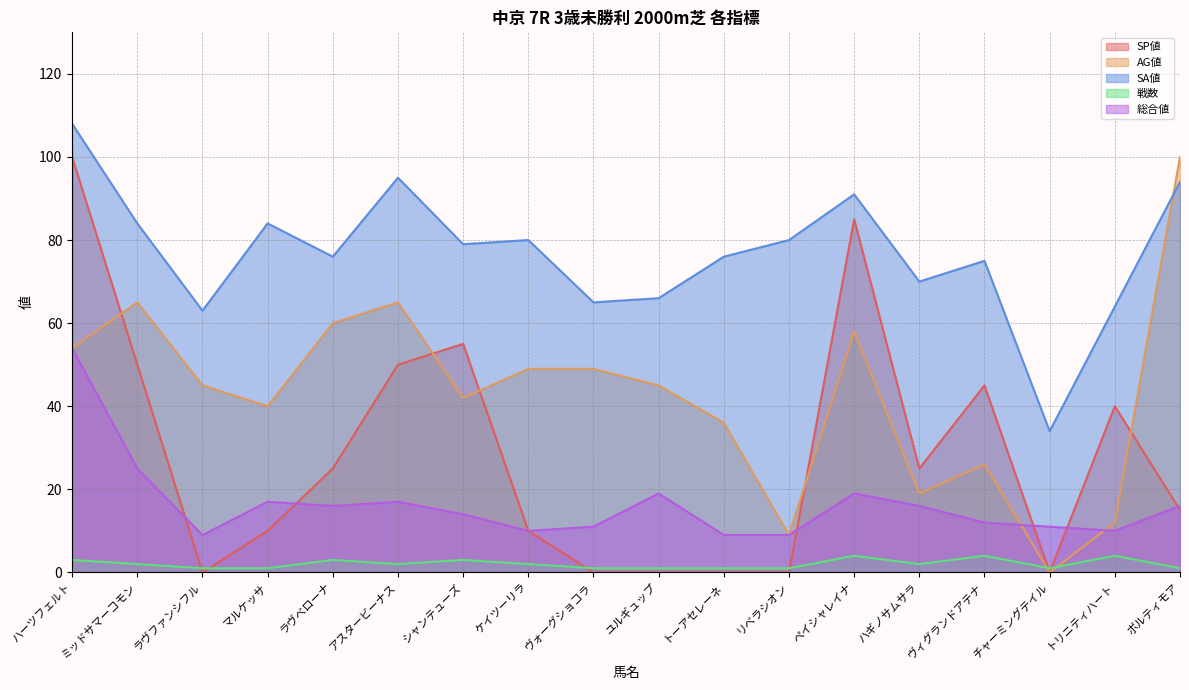

The 総合値 series shows 9 at トーアセレーネ. True or false?

True